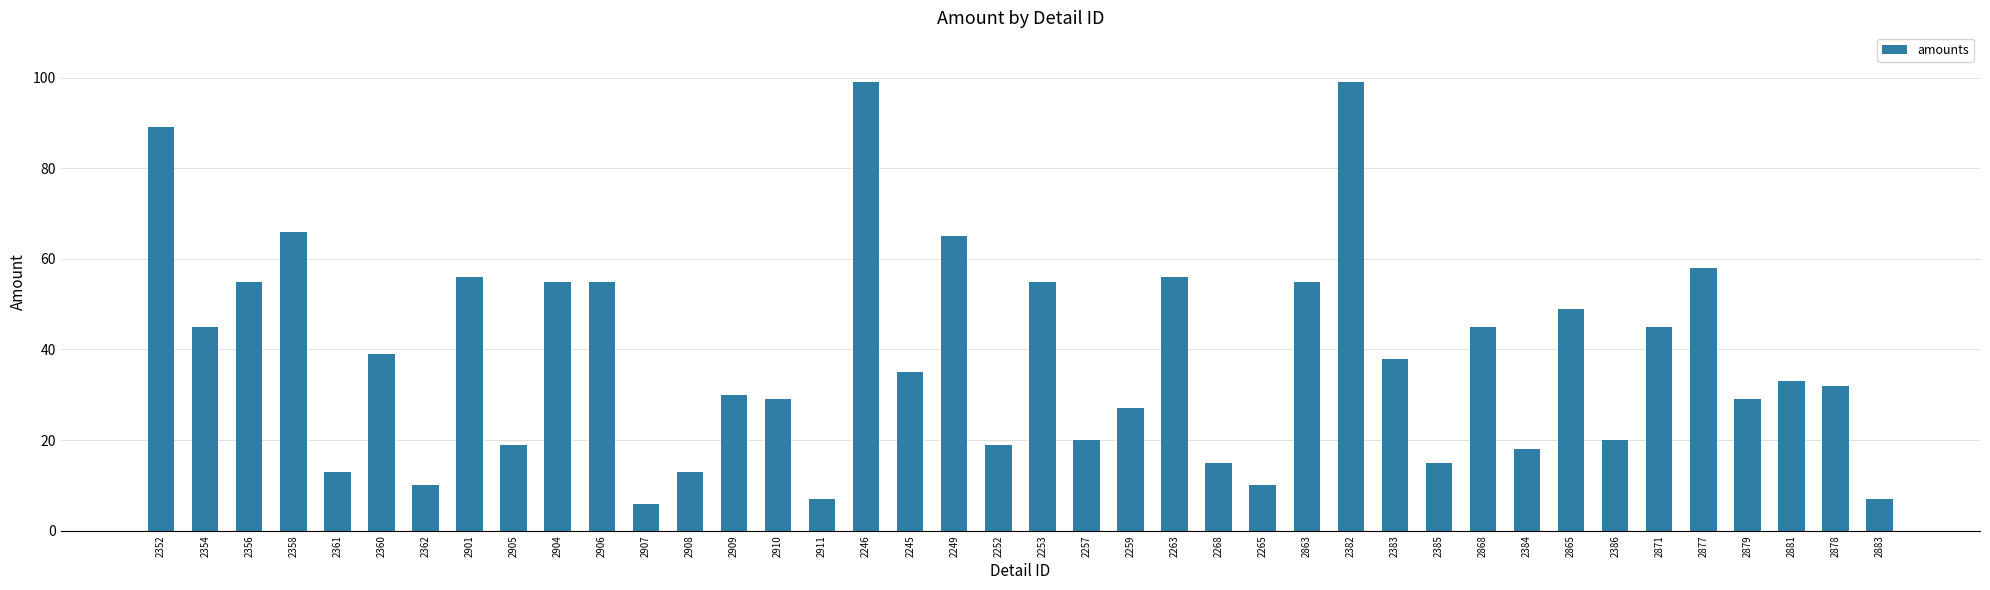

How many categories are shown in the chart?

40